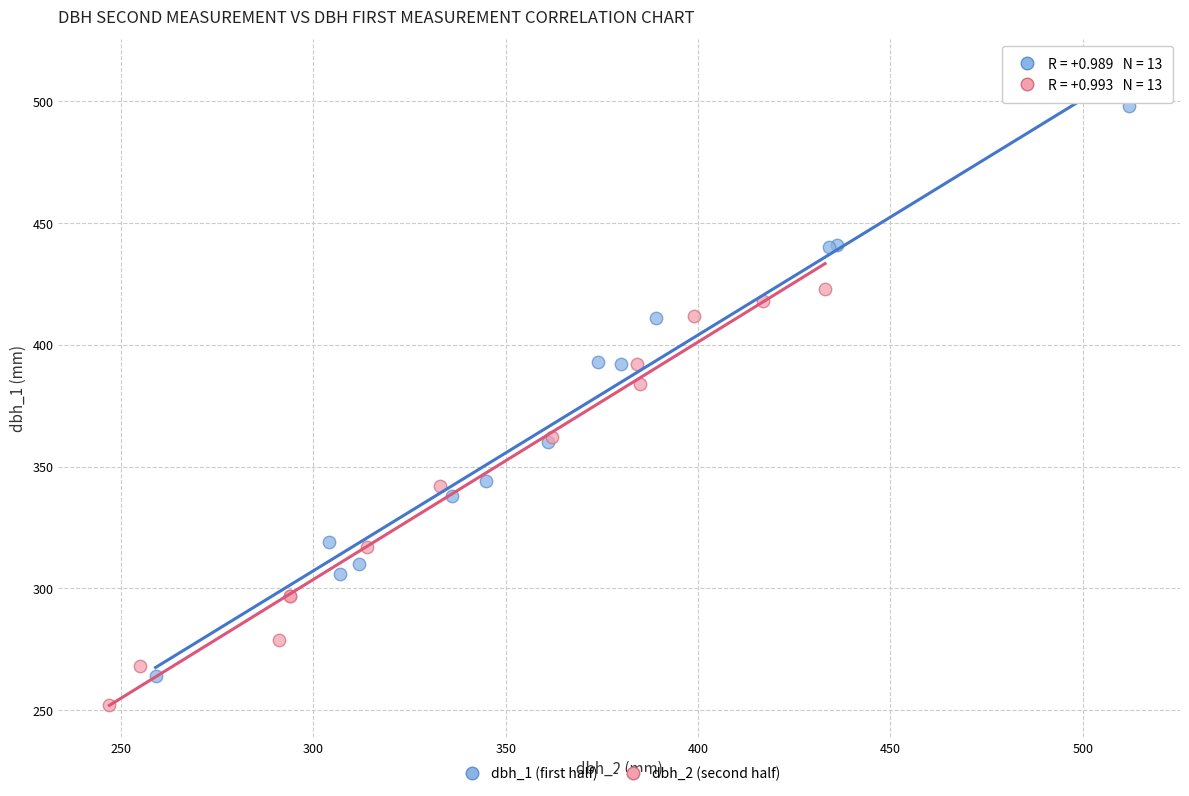

Which series contains the lowest Y value?

dbh_2 (second half)